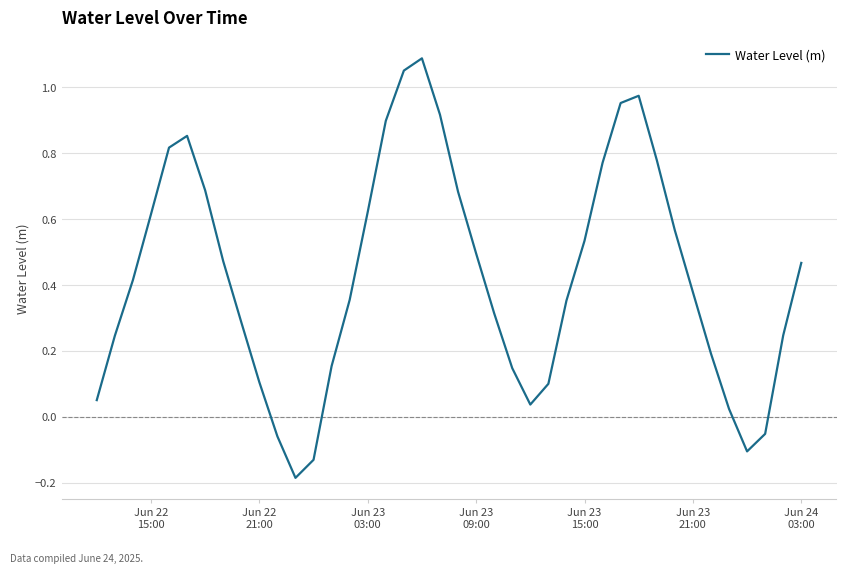

What is the sum of all values?

17.1